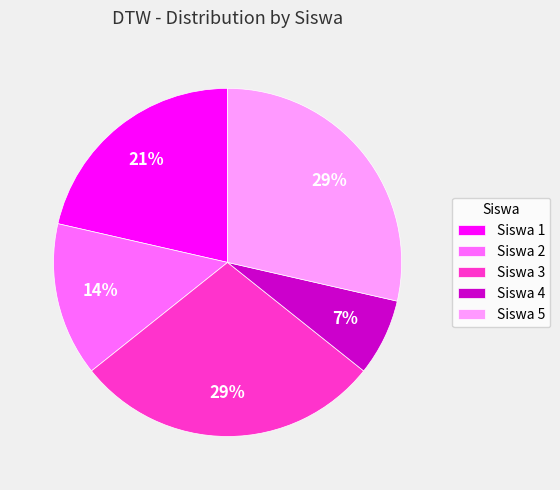

Is the sum of Siswa 5 and Siswa 2 greater than half?

No